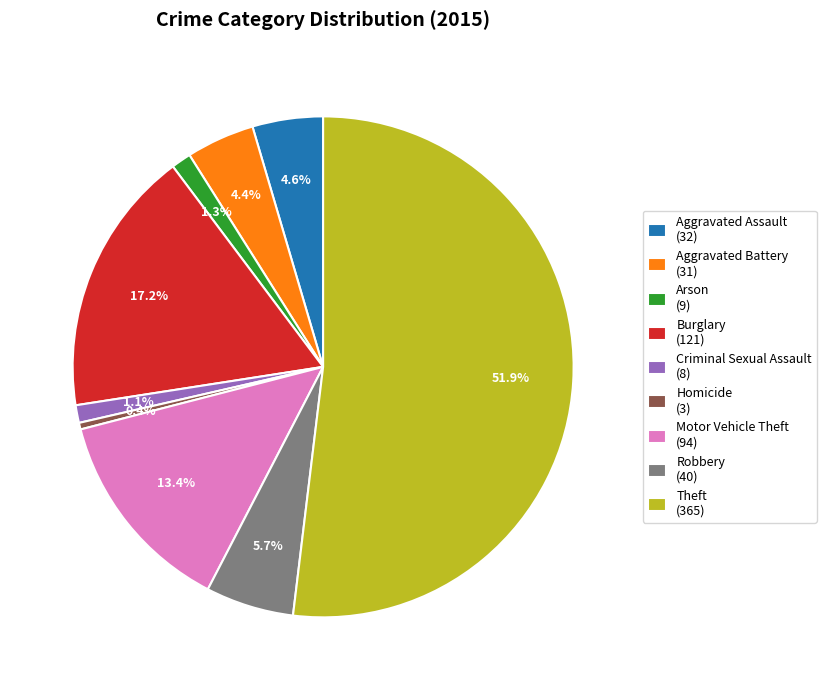

How many segments does this pie chart have?

9